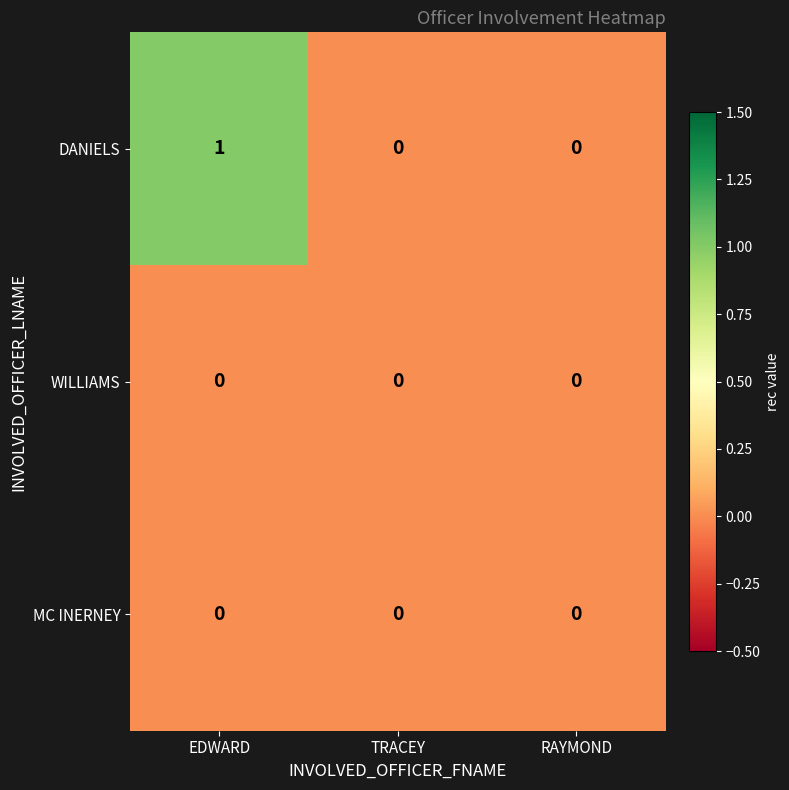

At which category is the sum across all series the highest?

EDWARD